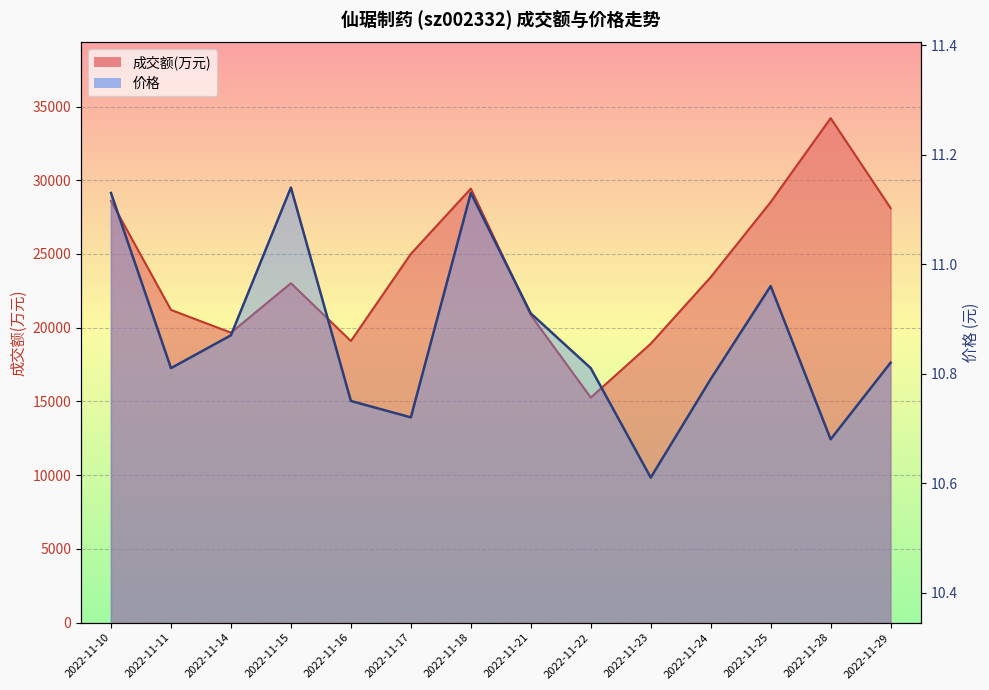

What are all the series names shown in the legend?

成交额(万元), 价格